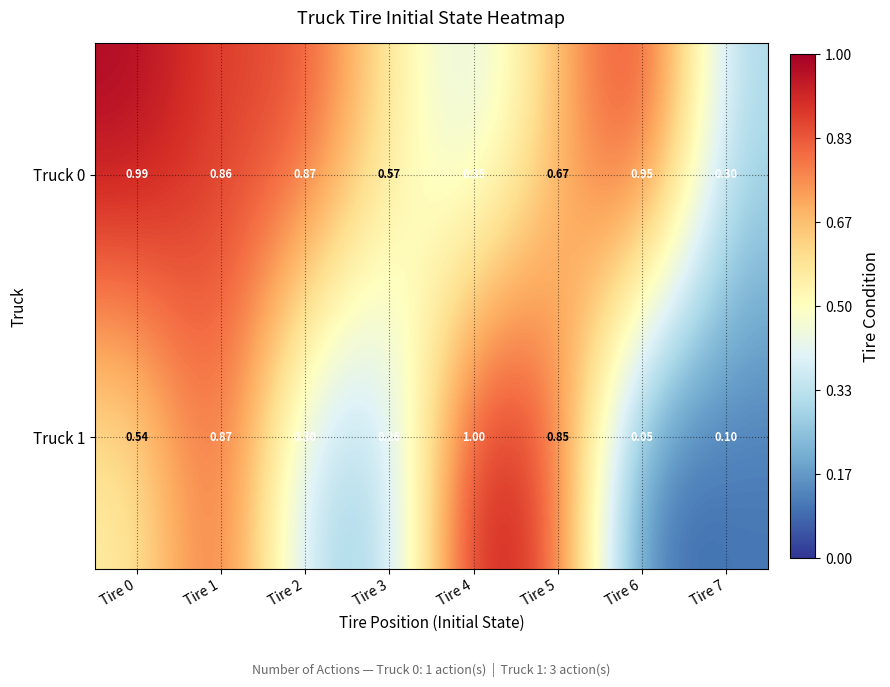

Which series has the largest range (max minus min)?

Truck 1